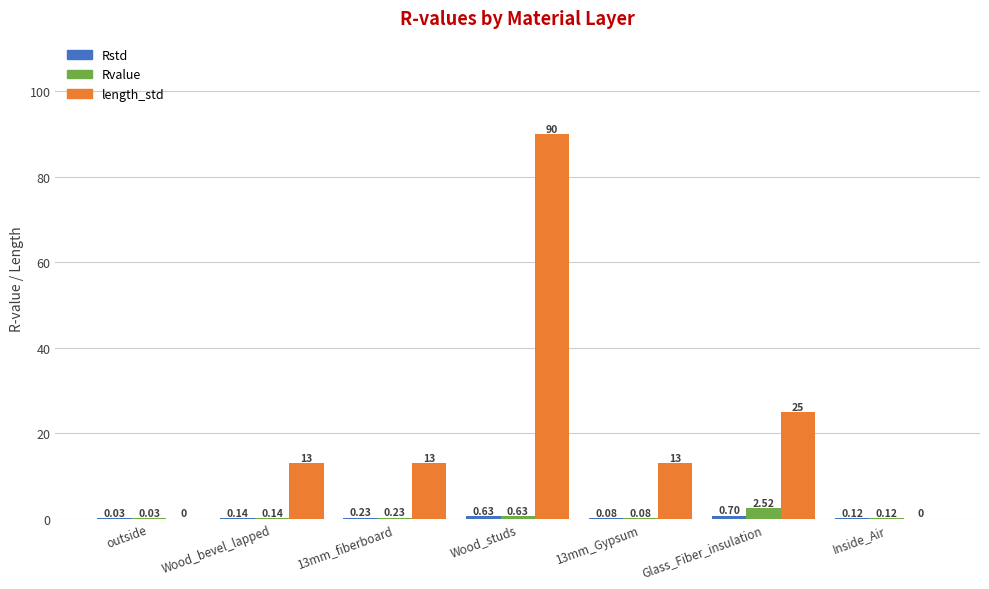

At which category is the sum across all series the highest?

Wood_studs